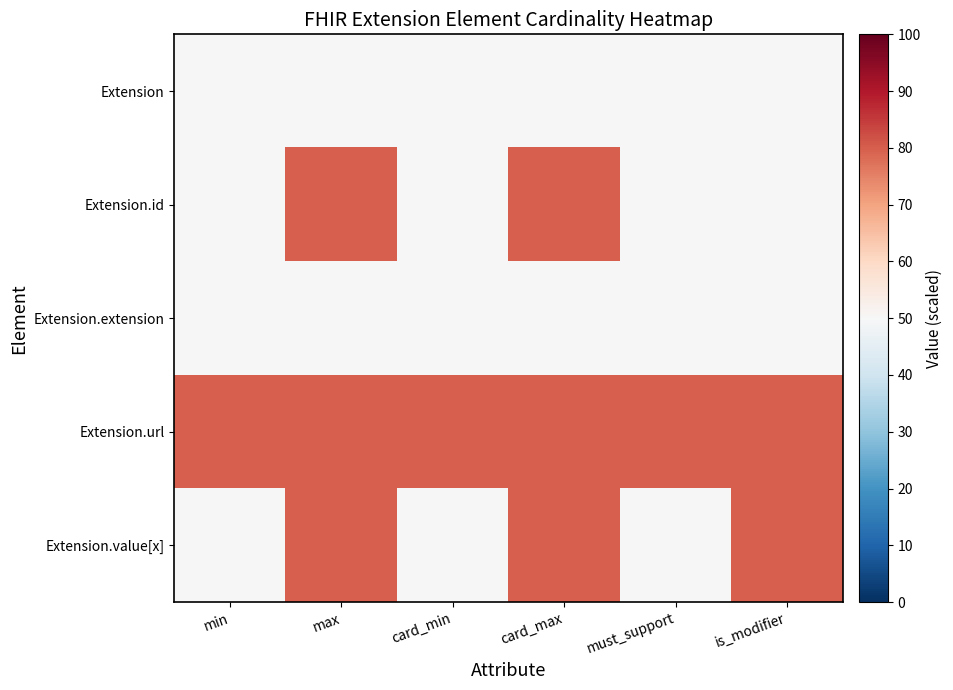

Which has a higher value, max or is_modifier?

max